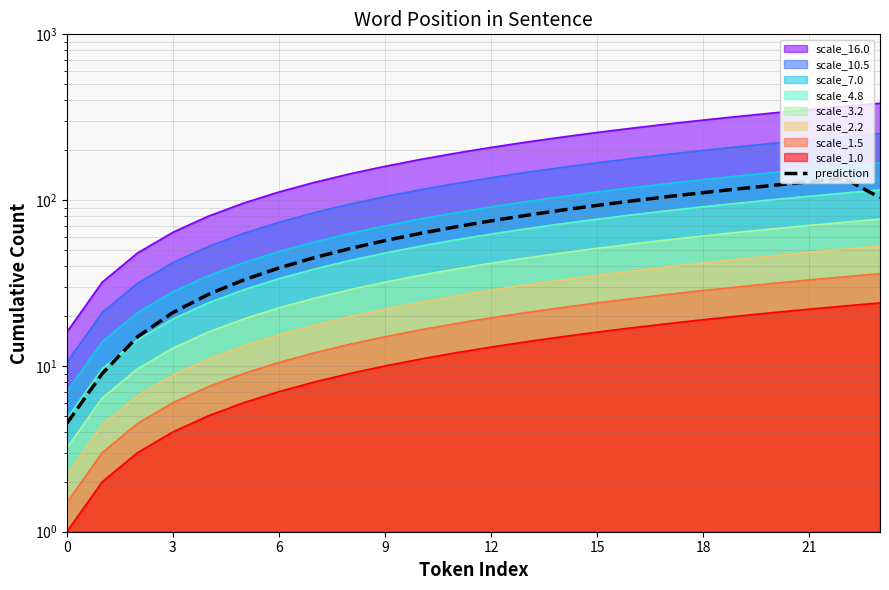

Reading left to right, extract all data points from this chart.

4.5	9.0	15.0	21.0	27.0	33.0	39.0	45.0	51.0	57.0	63.0	69.0	75.0	81.0	87.0	93.0	99.0	105.0	111.0	117.0	123.0	129.0	135.0	103.5